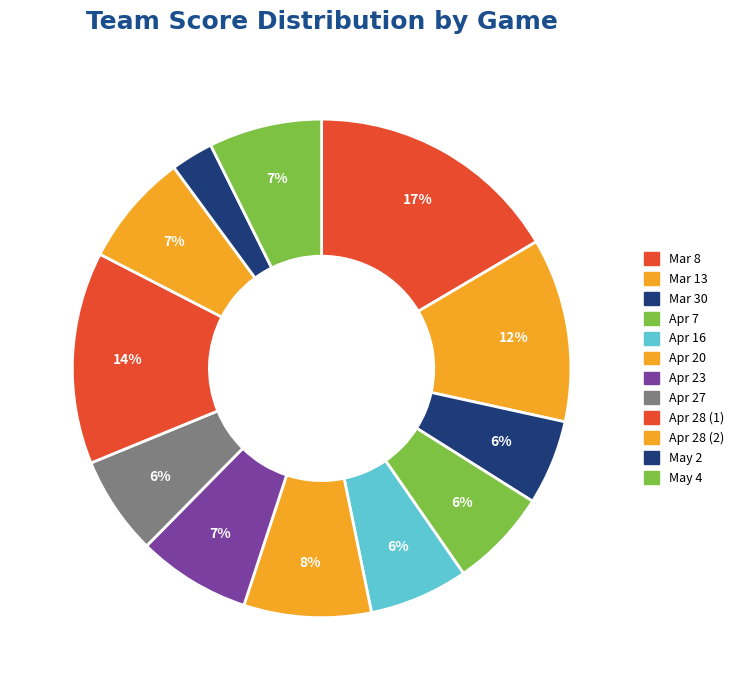

Which slice is the smallest?

May 2